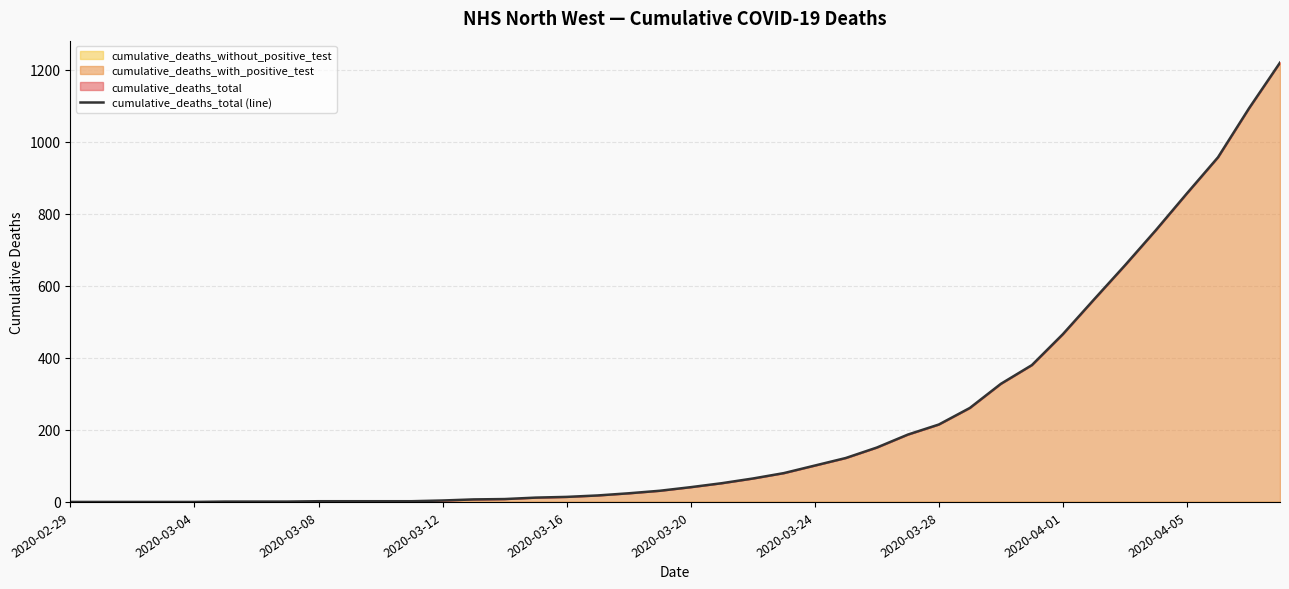

The value of cumulative_deaths_total (line) at 2020-02-29 is -485. True or false?

False